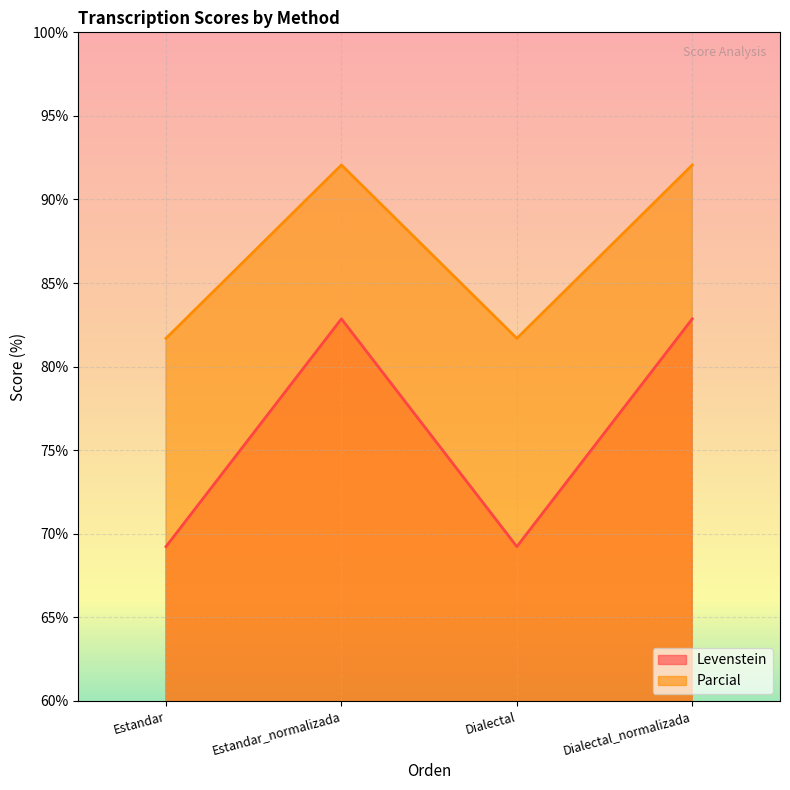

List the labels in order of Levenstein value, smallest first.

Estandar, Dialectal, Estandar_normalizada, Dialectal_normalizada